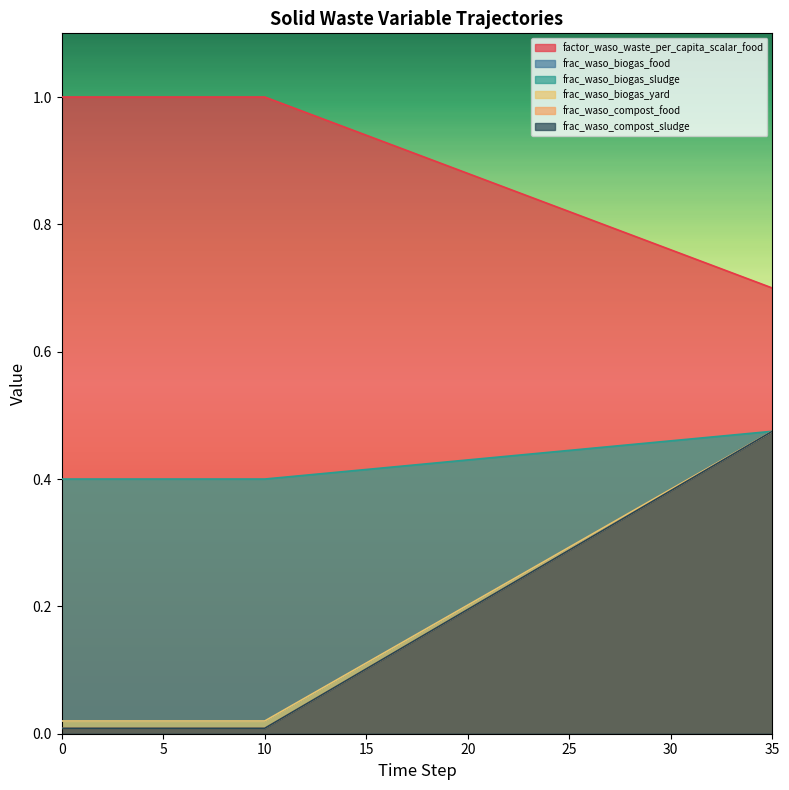

Is the value of frac_waso_biogas_sludge at 14 greater than the value of frac_waso_biogas_food at 20?

No